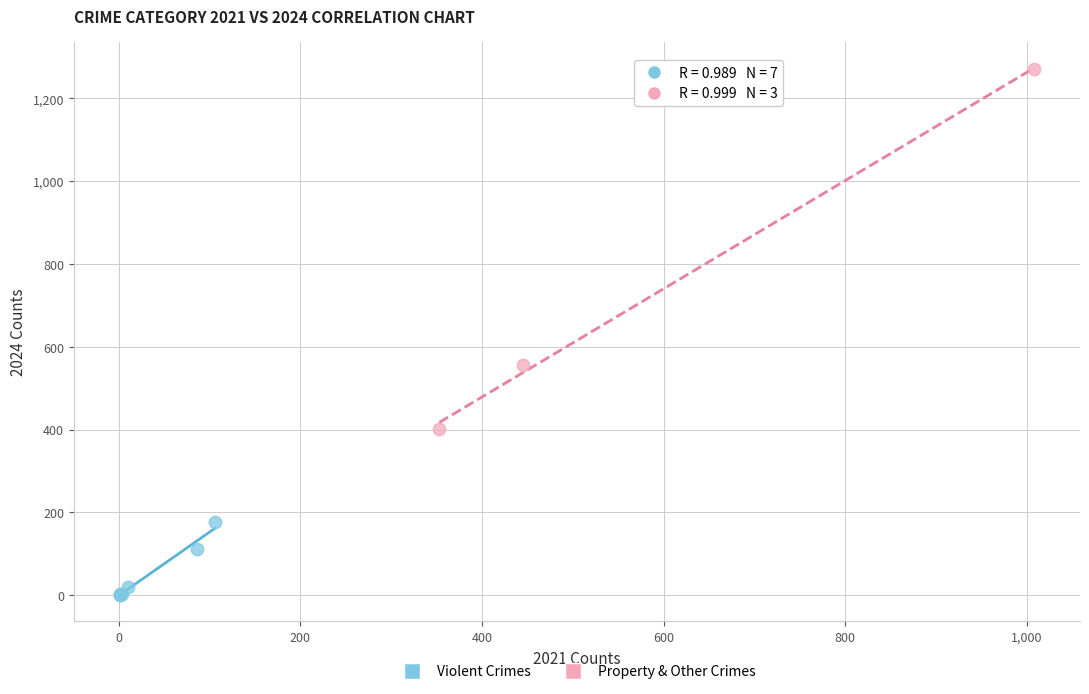

Which series reaches the maximum Y coordinate?

Property & Other Crimes